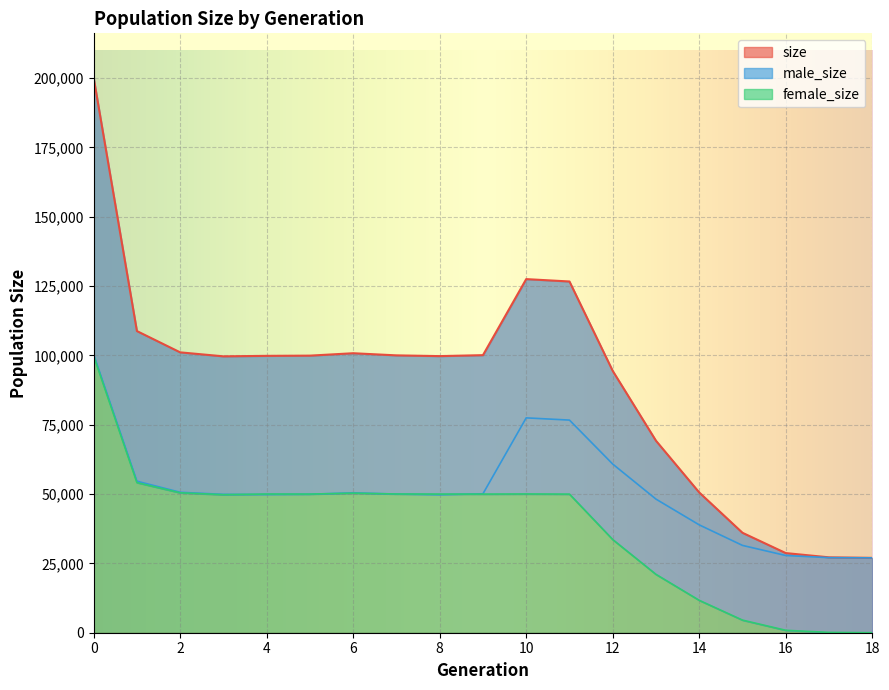

What is the difference between the male_size values at 9 and 12?

10720